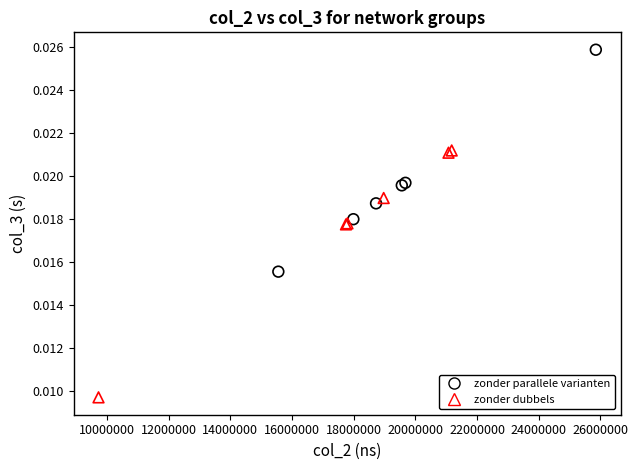

Which series contains the lowest Y value?

zonder dubbels